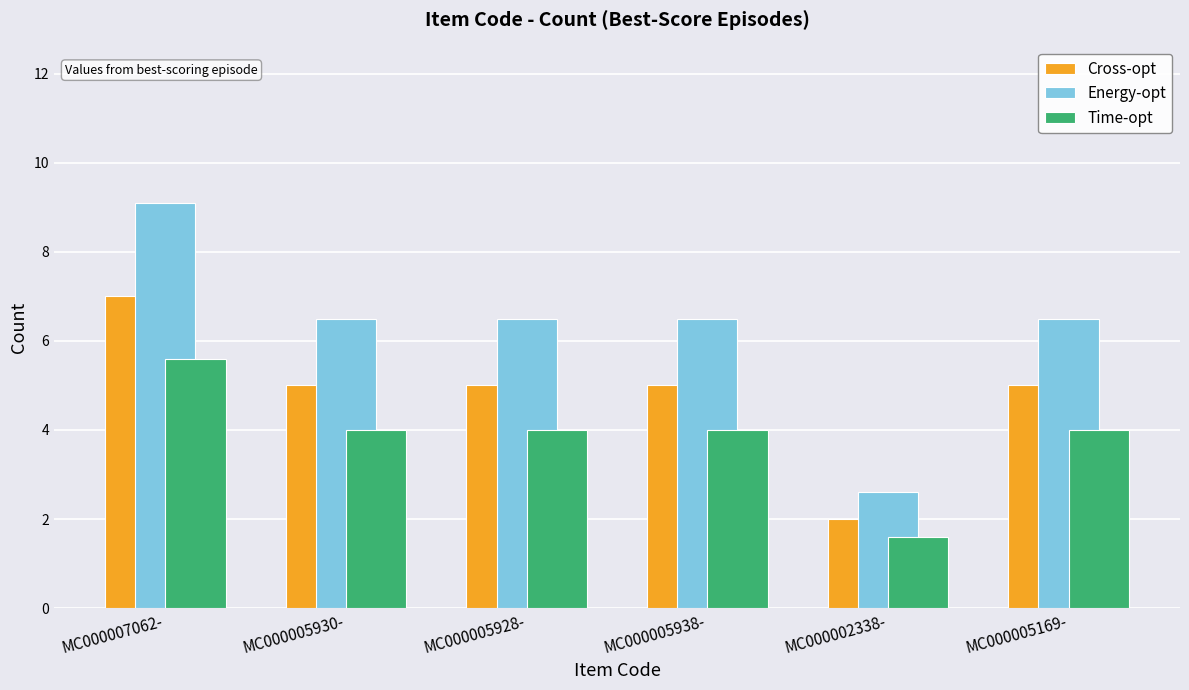

Is it true that Time-opt equals 4.0 at MC000005928-?

True